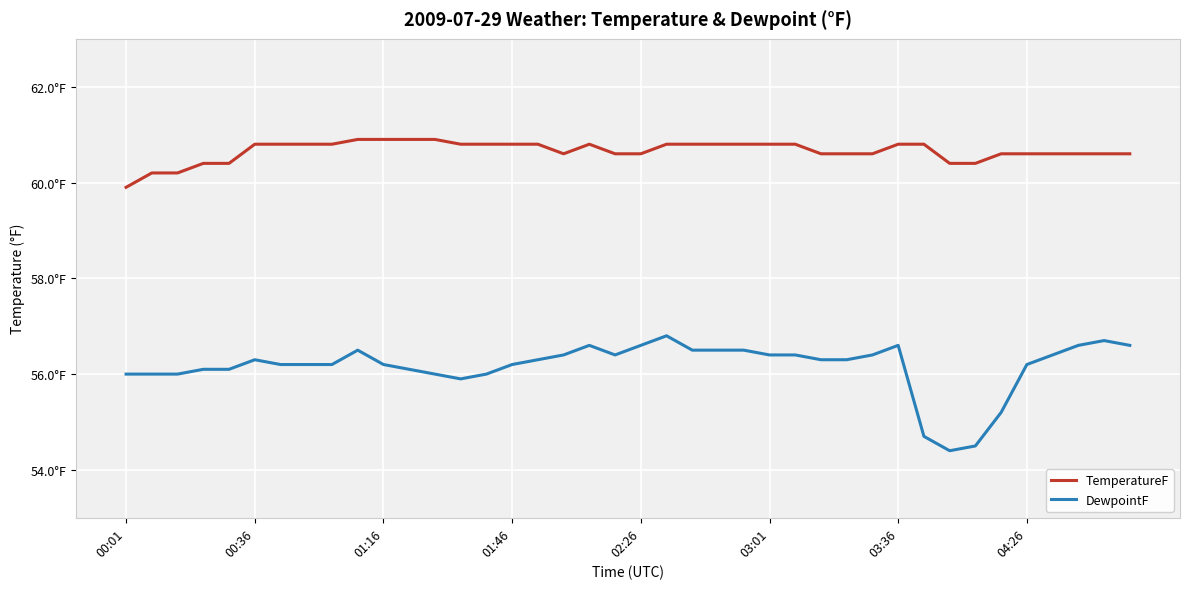

What are all the series names shown in the legend?

TemperatureF, DewpointF